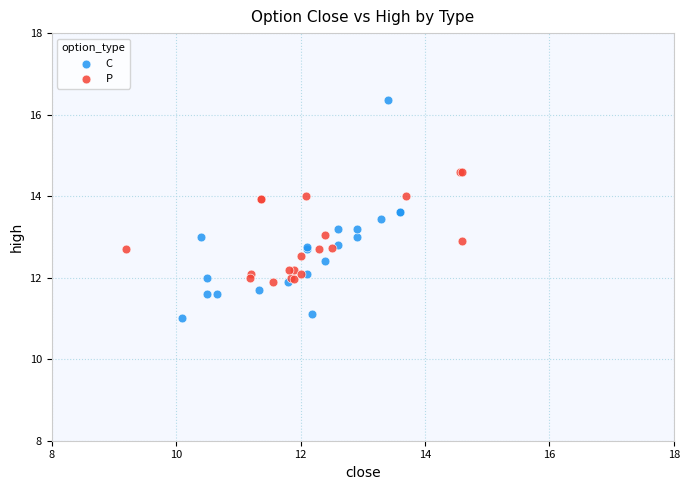

Which series reaches the minimum Y coordinate?

C